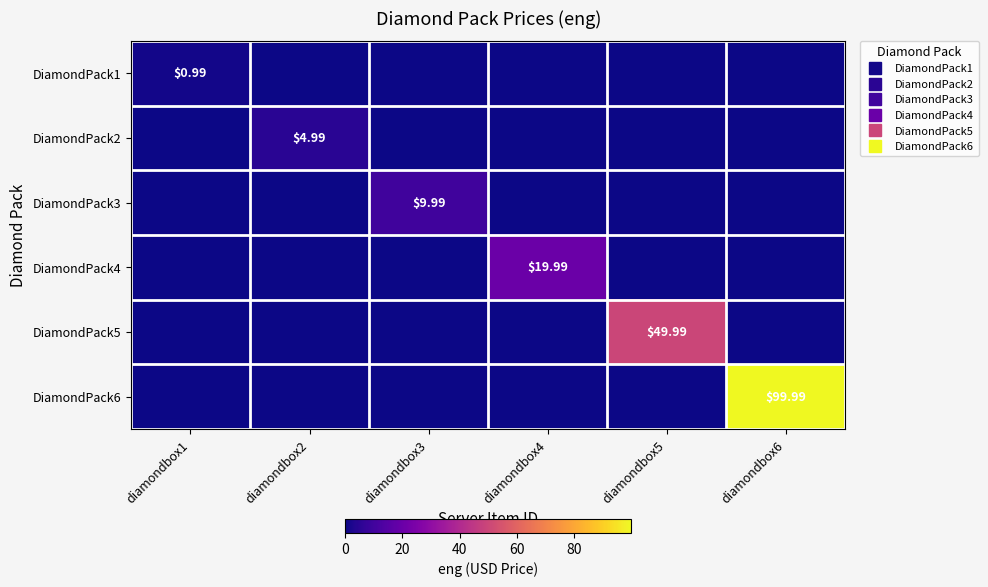

What is the sum of all DiamondPack2 values?

5.0